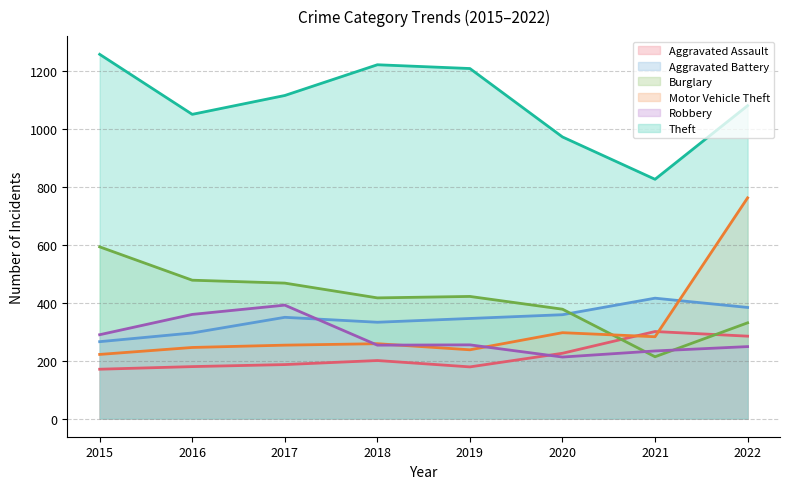

Between 2015 and 2019, which series saw the biggest shift?

Burglary